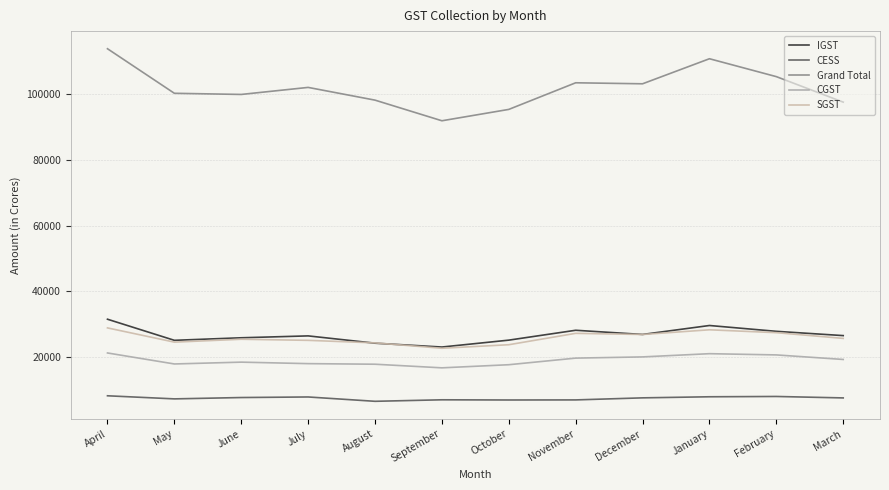

What is the difference between the second highest and minimum values in the Grand Total series?

18901